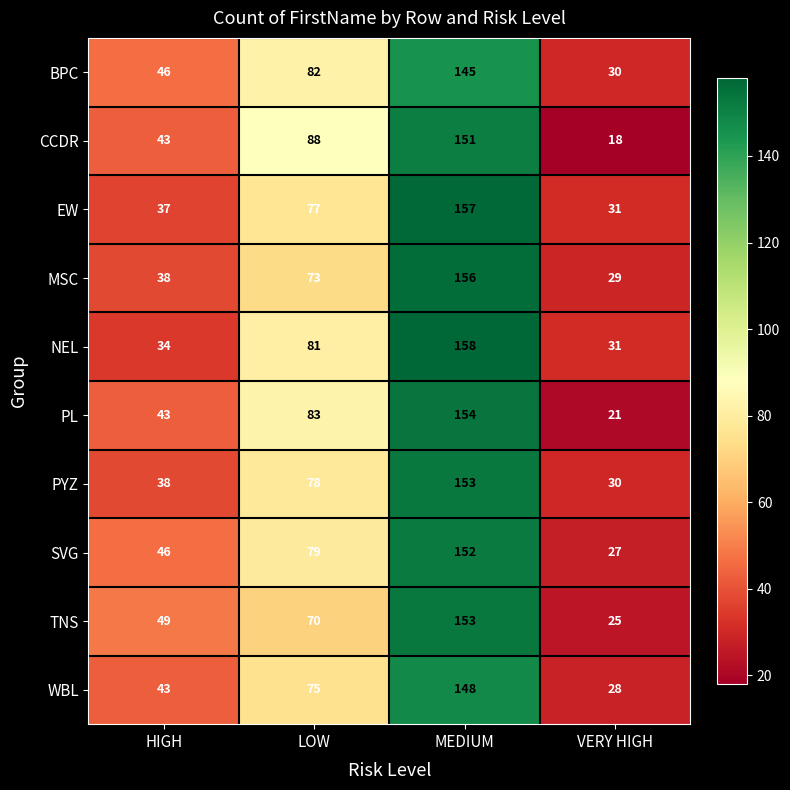

List the labels in order of NEL value, smallest first.

VERY HIGH, HIGH, LOW, MEDIUM